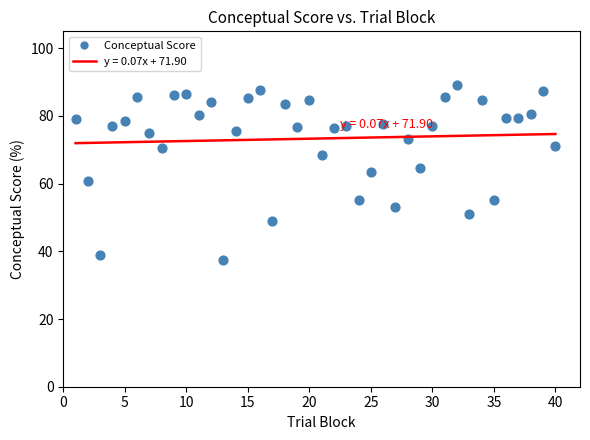

What is the range of X values (max minus min)?

39.0